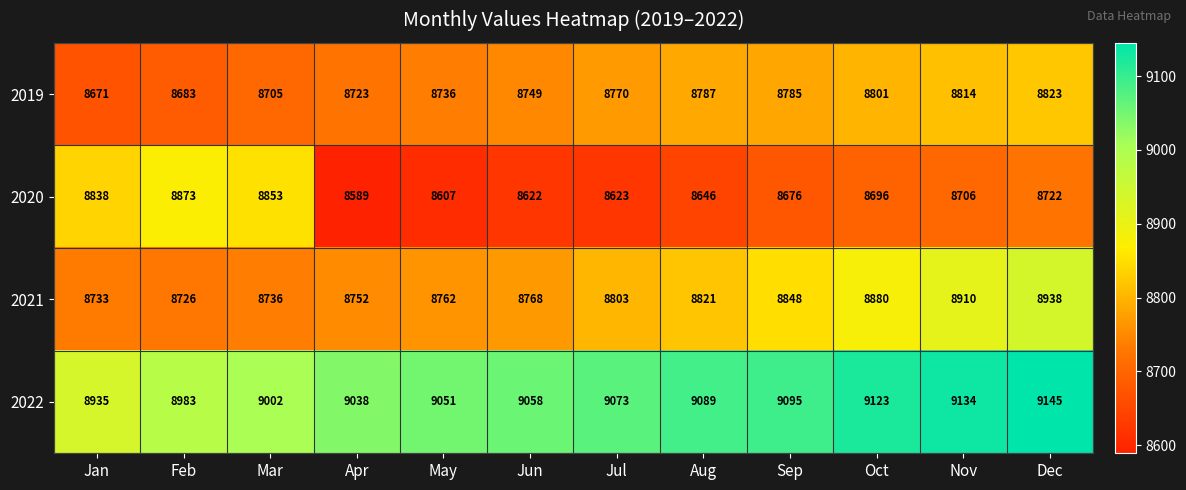

Is it true that 2022 equals 12964 at Jan?

False